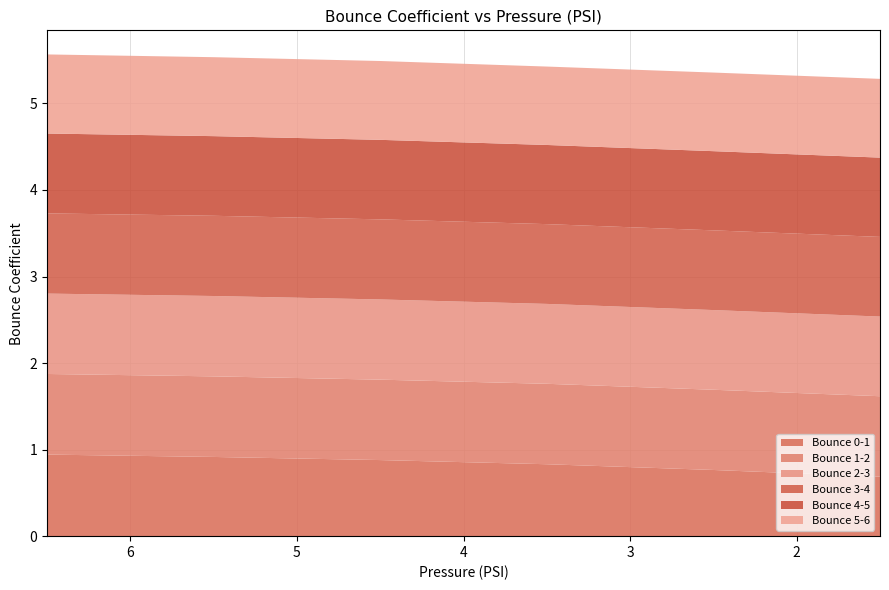

Reading left to right, what are all the values shown in this chart?

Bounce 0-1: 6.5=0.9	5.5=0.9	4.5=0.9	3.5=0.8	2.5=0.8	1.5=0.7
Bounce 1-2: 6.5=0.9	5.5=0.9	4.5=0.9	3.5=0.9	2.5=0.9	1.5=0.9
Bounce 2-3: 6.5=0.9	5.5=0.9	4.5=0.9	3.5=0.9	2.5=0.9	1.5=0.9
Bounce 3-4: 6.5=0.9	5.5=0.9	4.5=0.9	3.5=0.9	2.5=0.9	1.5=0.9
Bounce 4-5: 6.5=0.9	5.5=0.9	4.5=0.9	3.5=0.9	2.5=0.9	1.5=0.9
Bounce 5-6: 6.5=0.9	5.5=0.9	4.5=0.9	3.5=0.9	2.5=0.9	1.5=0.9